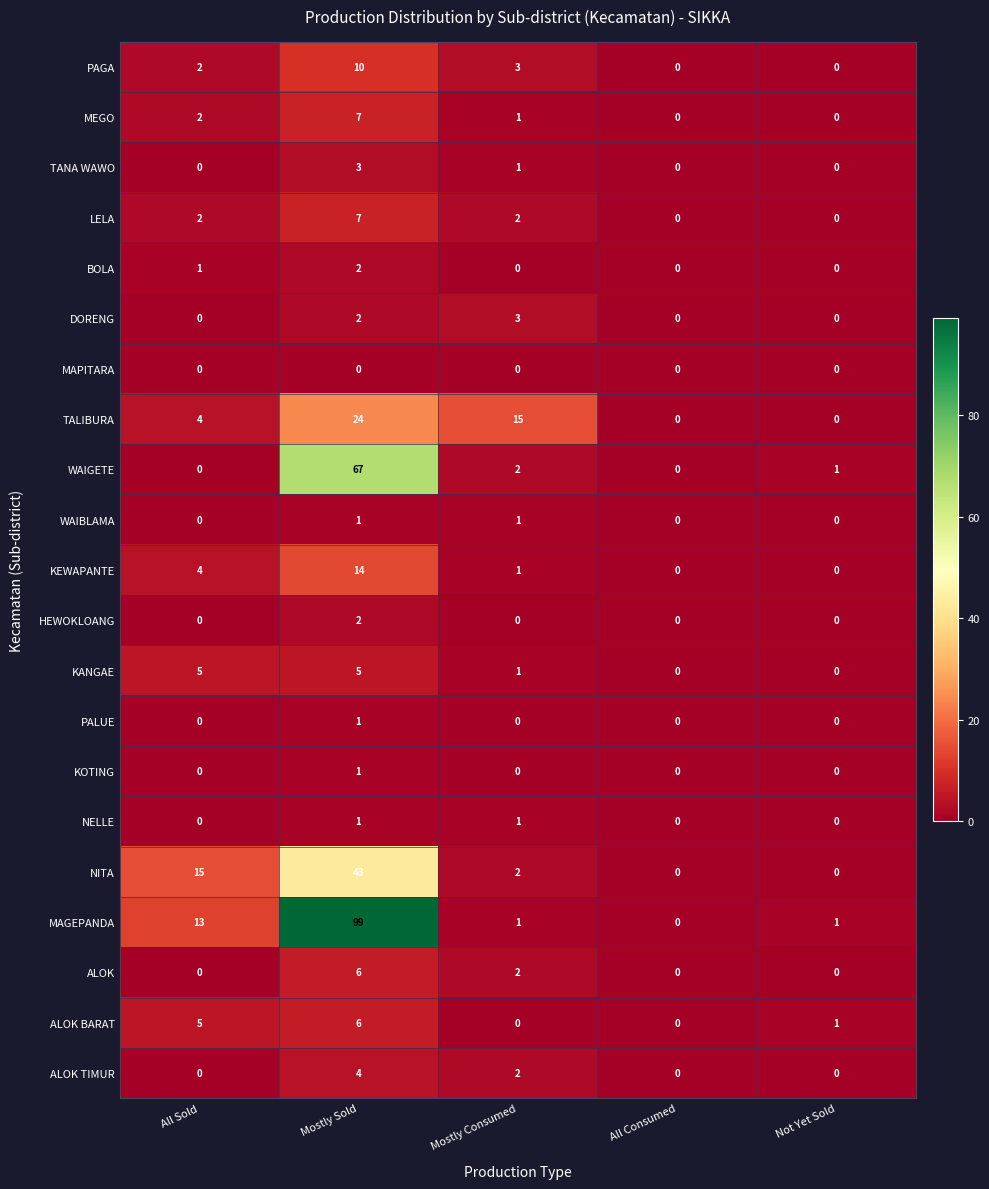

What is the sum of all KEWAPANTE values?

19